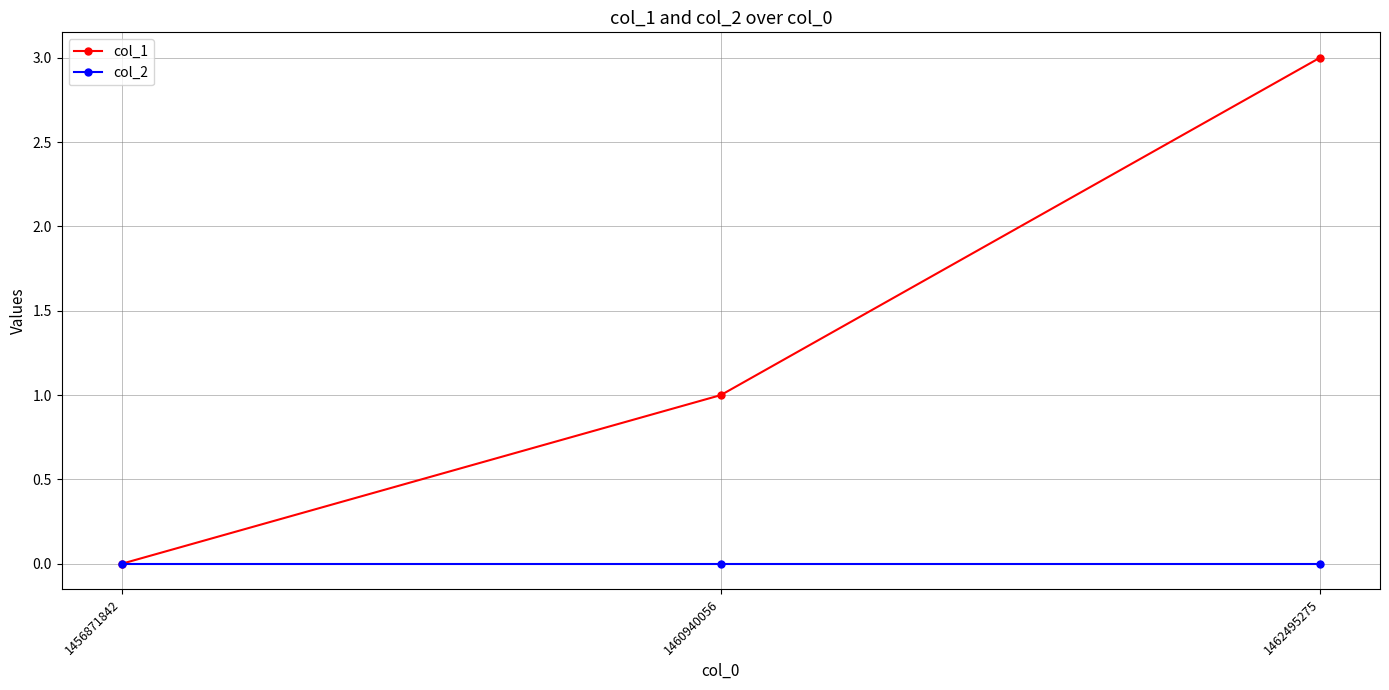

Which category has the highest value in the col_1 series?

1462495275